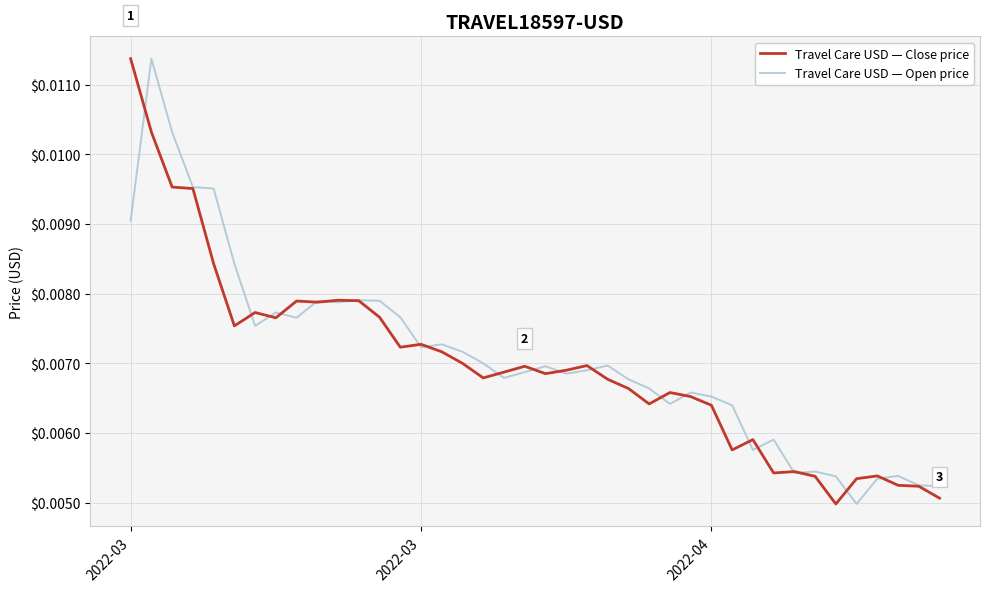

What is the sum of all Travel Care USD — Open price values?

0.3